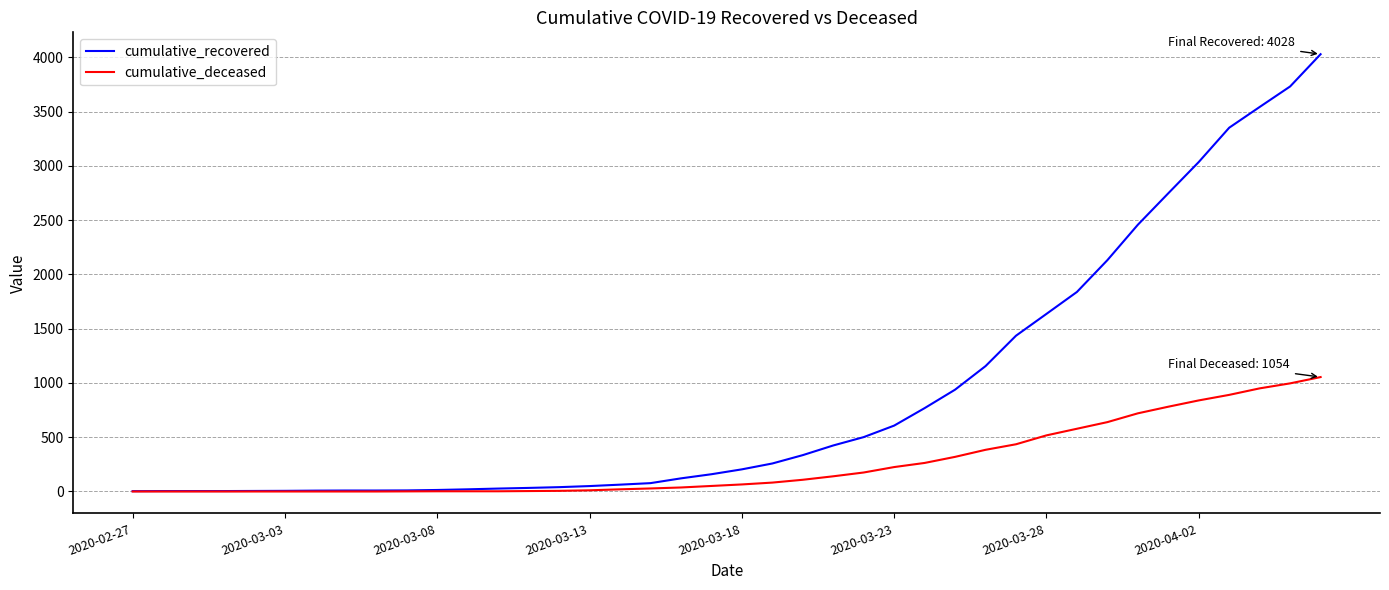

At how many categories does at least one series exceed 478?

16